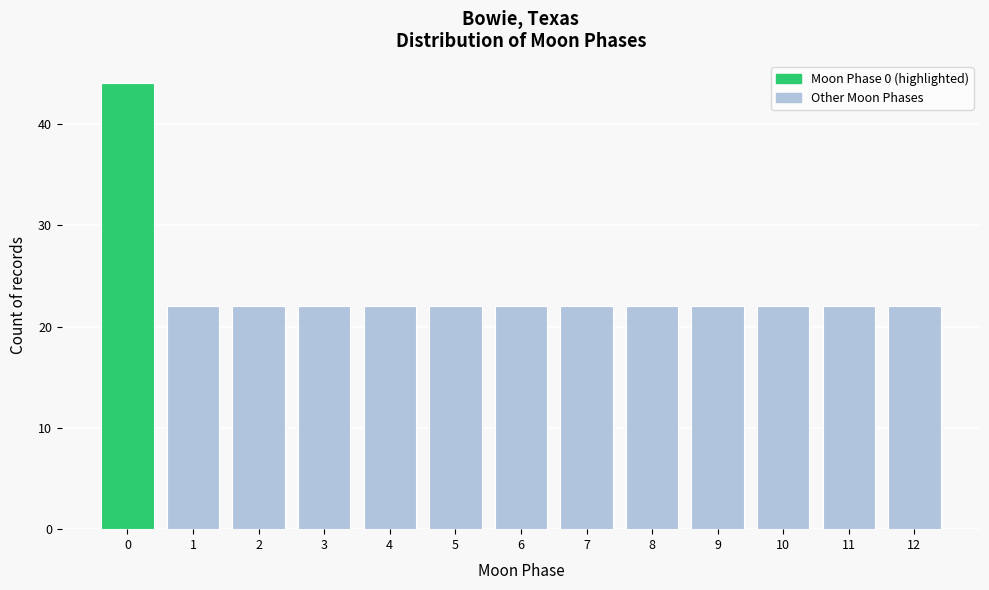

What is the height of the bar covering -0.5 to 0.5 on the x-axis? The values are not printed on the chart, so give them approximately, as read against the axis.

44